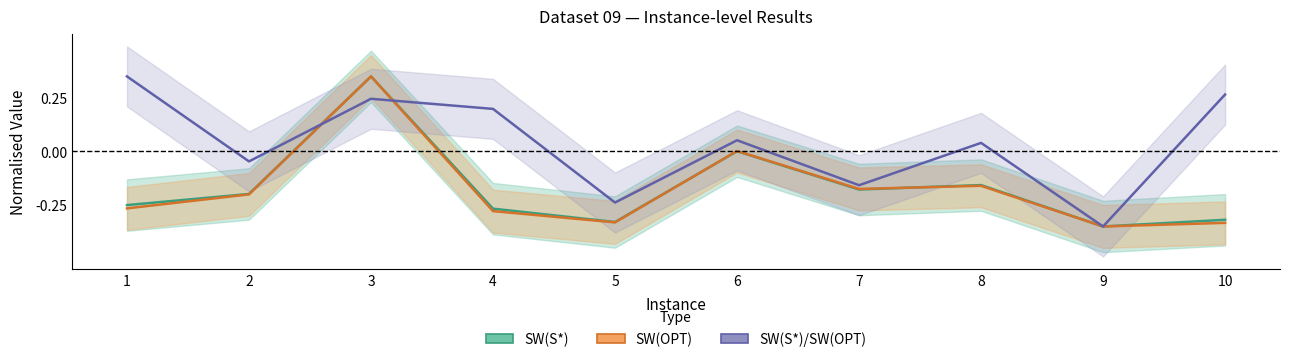

Where is the first local minimum for SW(S*)?

5